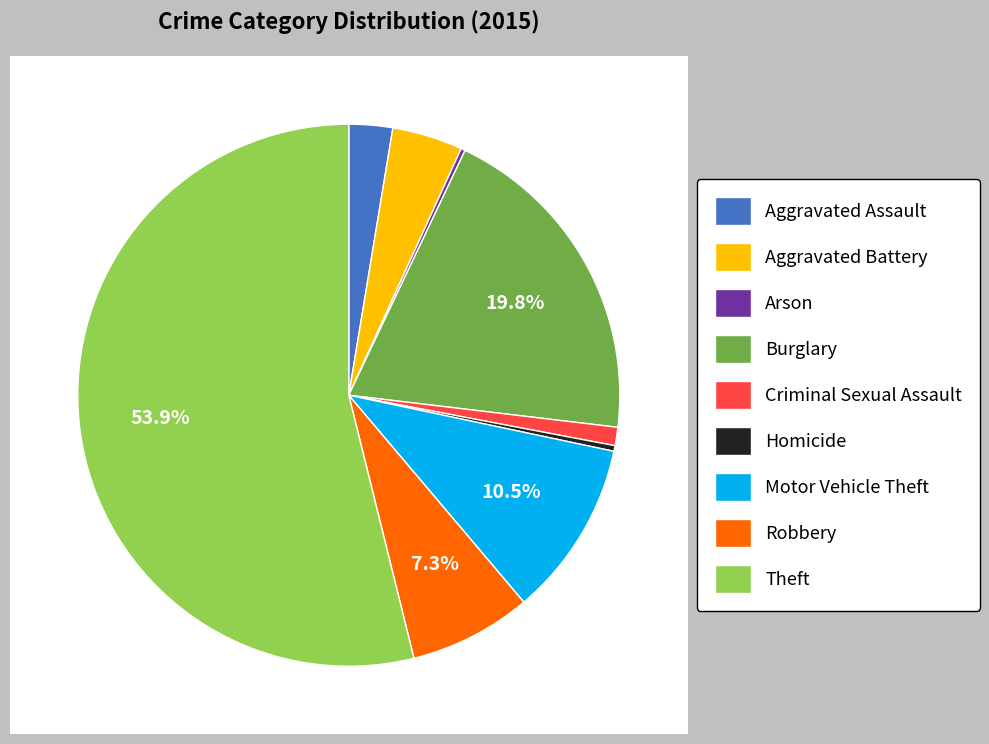

Count the number of slices in the pie.

9